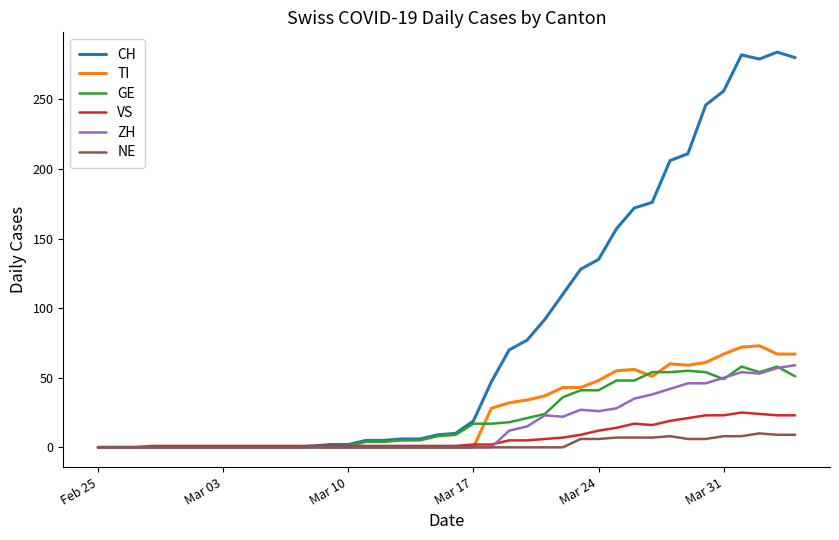

Which series has the largest total across all categories?

CH